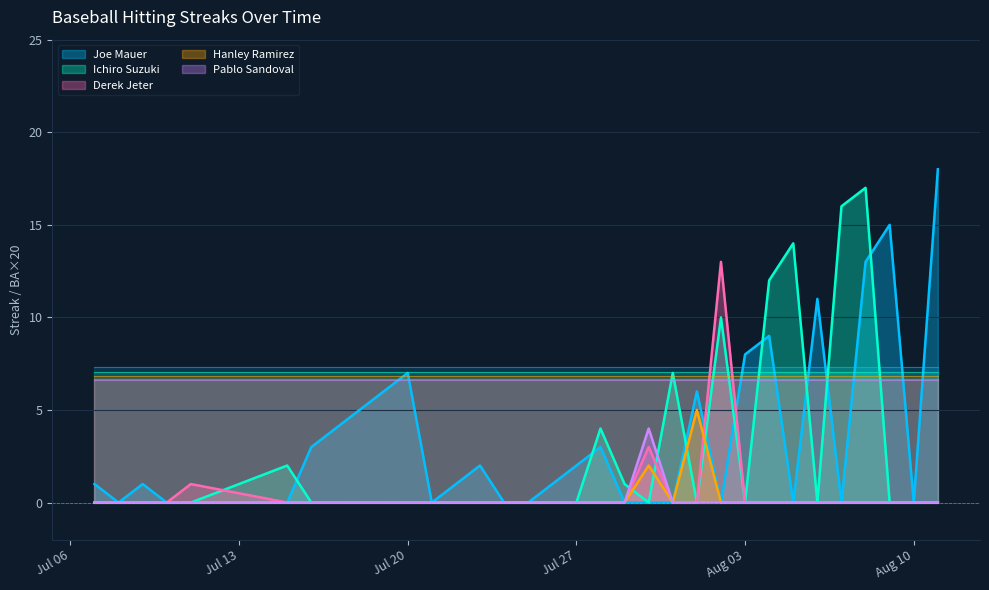

Which series has the largest total across all categories?

Joe Mauer